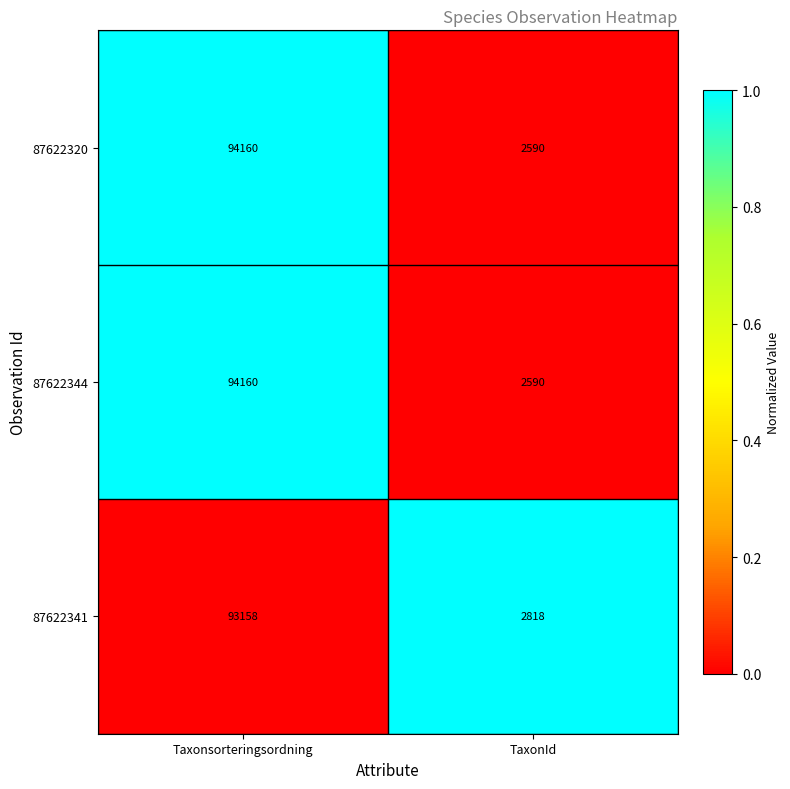

Reading left to right, extract all data points from this chart.

87622320: Taxonsorteringsordning=94160	TaxonId=2590
87622344: Taxonsorteringsordning=94160	TaxonId=2590
87622341: Taxonsorteringsordning=93158	TaxonId=2818